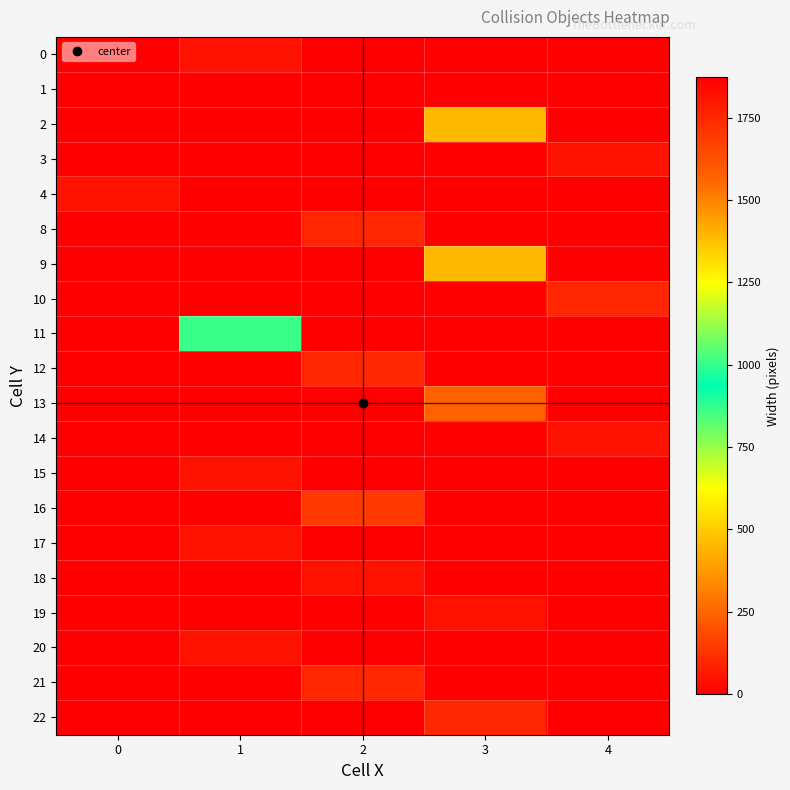

Reading left to right, transcribe all the data shown in this chart.

0: 0=0	1=48	2=0	3=0	4=0
1: 0=0	1=0	2=1872	3=0	4=0
2: 0=0	1=0	2=0	3=1392	4=0
3: 0=0	1=0	2=0	3=0	4=48
4: 0=48	1=0	2=0	3=0	4=0
8: 0=0	1=0	2=96	3=0	4=0
9: 0=0	1=0	2=0	3=1392	4=0
10: 0=0	1=0	2=0	3=0	4=96
11: 0=0	1=1008	2=0	3=0	4=0
12: 0=0	1=0	2=96	3=0	4=0
13: 0=0	1=0	2=0	3=240	4=0
14: 0=0	1=0	2=0	3=0	4=48
15: 0=0	1=48	2=0	3=0	4=0
16: 0=0	1=0	2=144	3=0	4=0
17: 0=0	1=48	2=0	3=0	4=0
18: 0=0	1=0	2=48	3=0	4=0
19: 0=0	1=0	2=0	3=48	4=0
20: 0=0	1=48	2=0	3=0	4=0
21: 0=0	1=0	2=96	3=0	4=0
22: 0=0	1=0	2=0	3=96	4=0